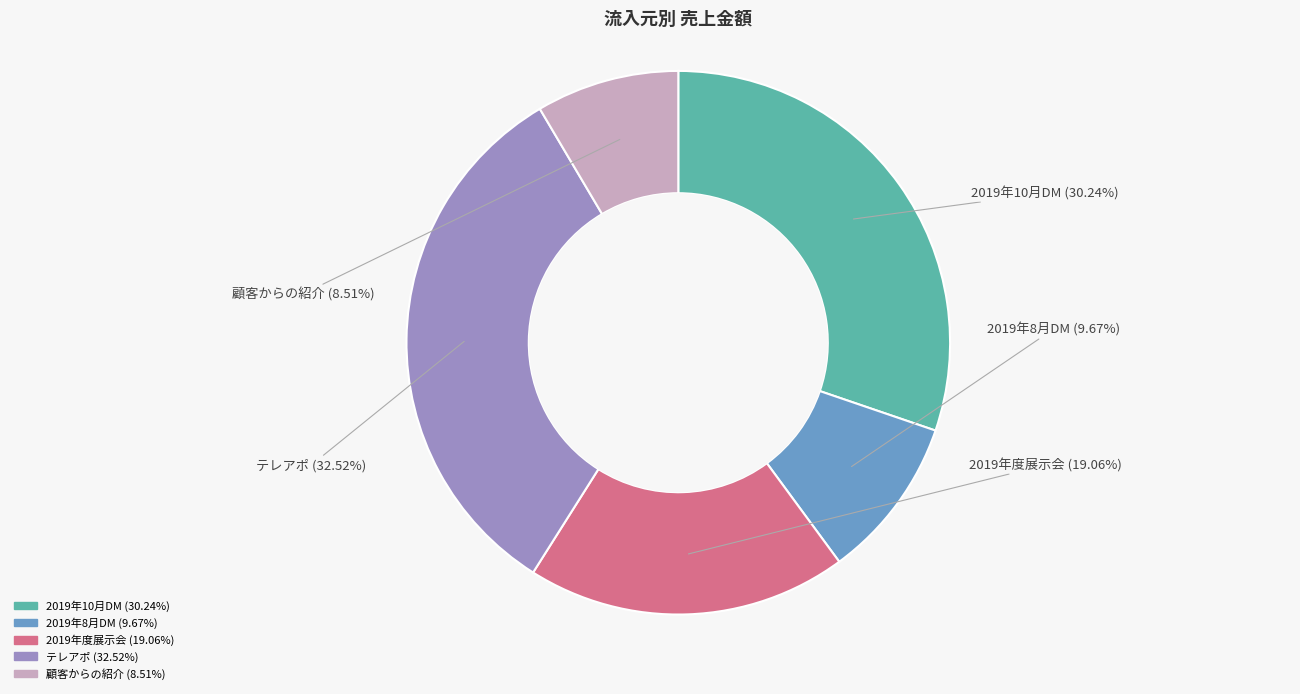

Count the number of slices in the pie.

5